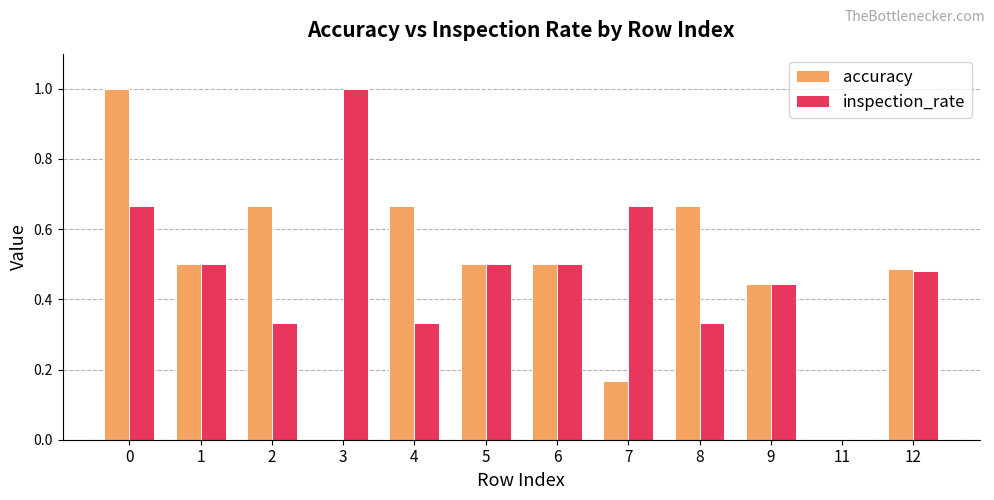

What is the sum of the accuracy values at 0 and 12?

1.5